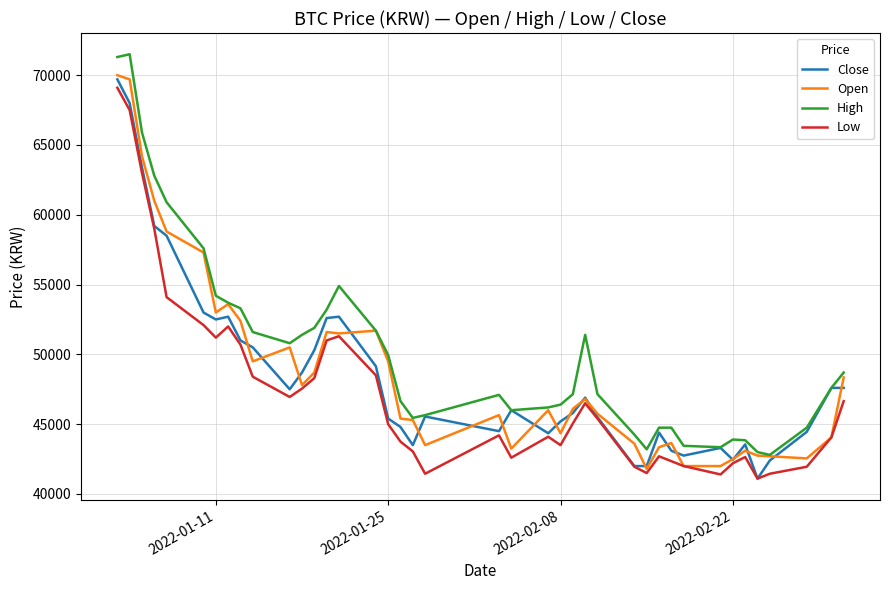

What is the minimum value for Open?

41800